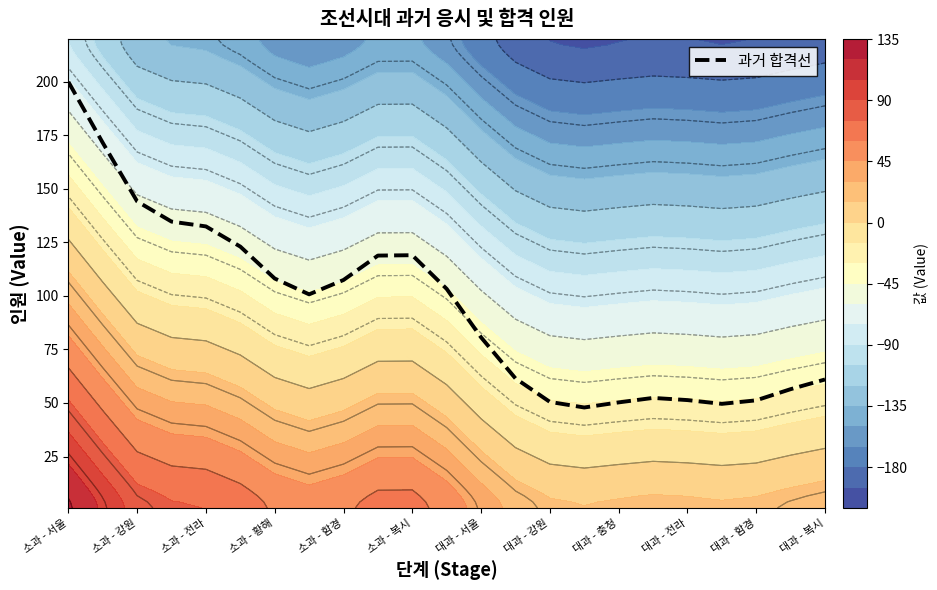

Does the chart display data point markers on the line(s)?

No